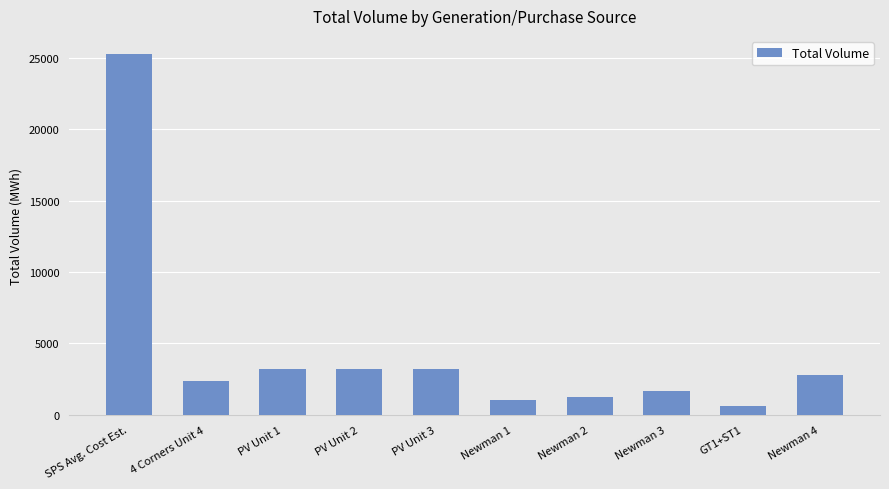

The value at PV Unit 2 is 3191. True or false?

True